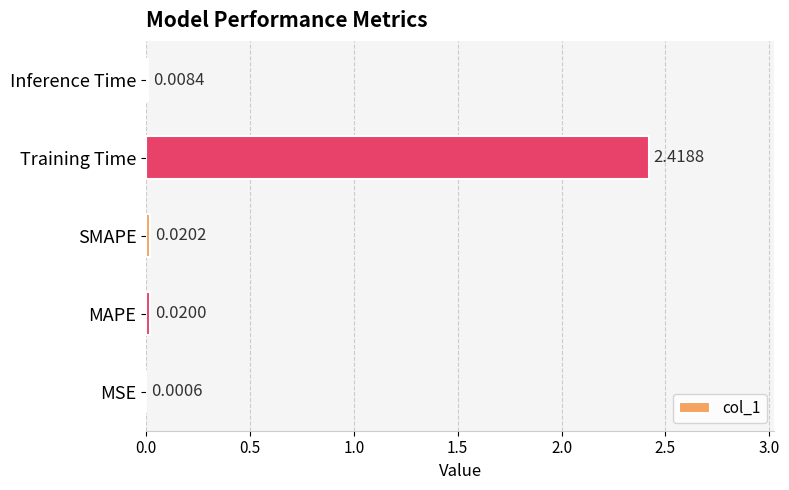

Where is the data nearest to the value 1?

SMAPE